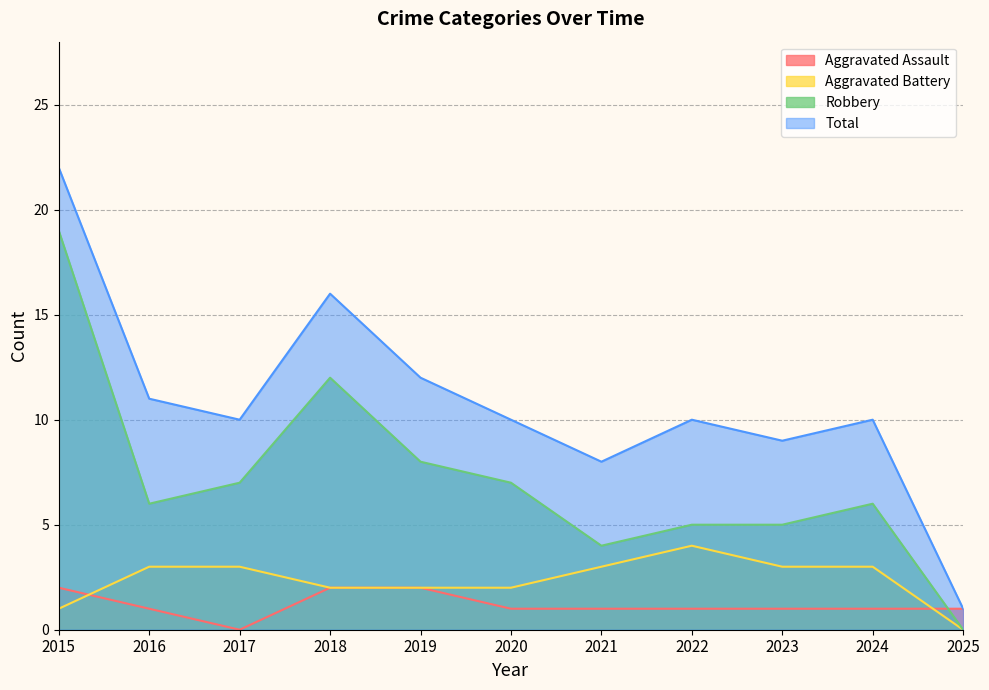

True or false: Total has more than 2 interior local peaks.

True